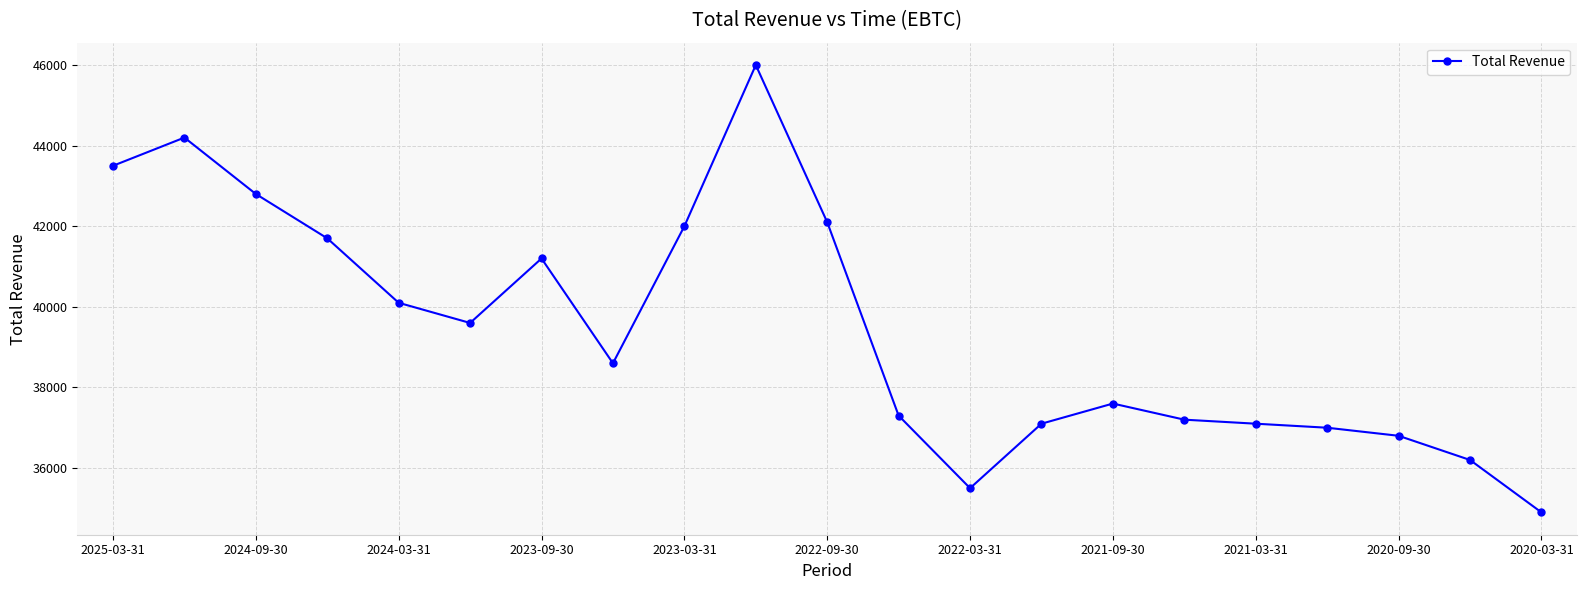

Reading left to right, extract all data points from this chart.

43500	44200	42800	41700	40100	39600	41200	38600	42000	46000	42100	37300	35500	37100	37600	37200	37100	37000	36800	36200	34900